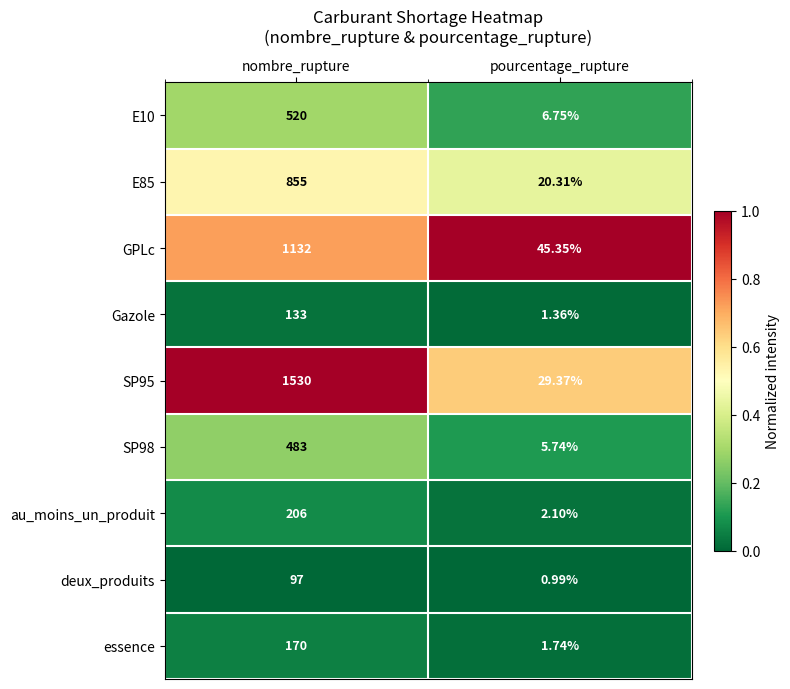

What is the spread (max minus min) of values at pourcentage_rupture?

44.4